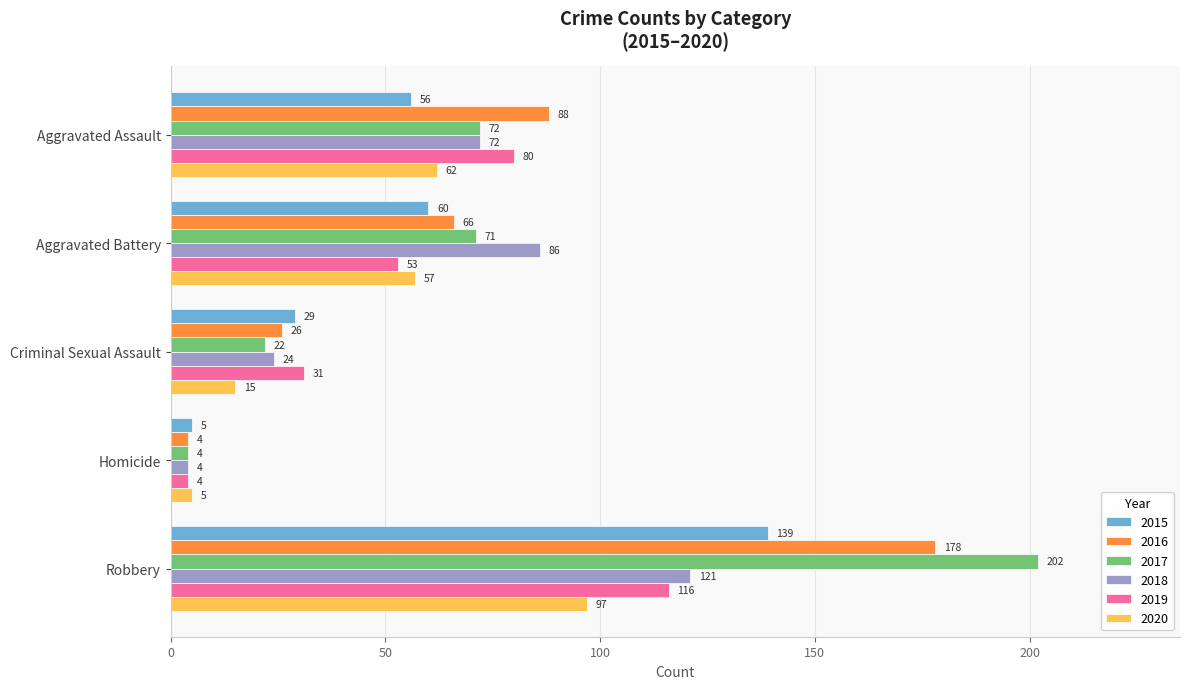

What is the sum of all 2015 values?

289